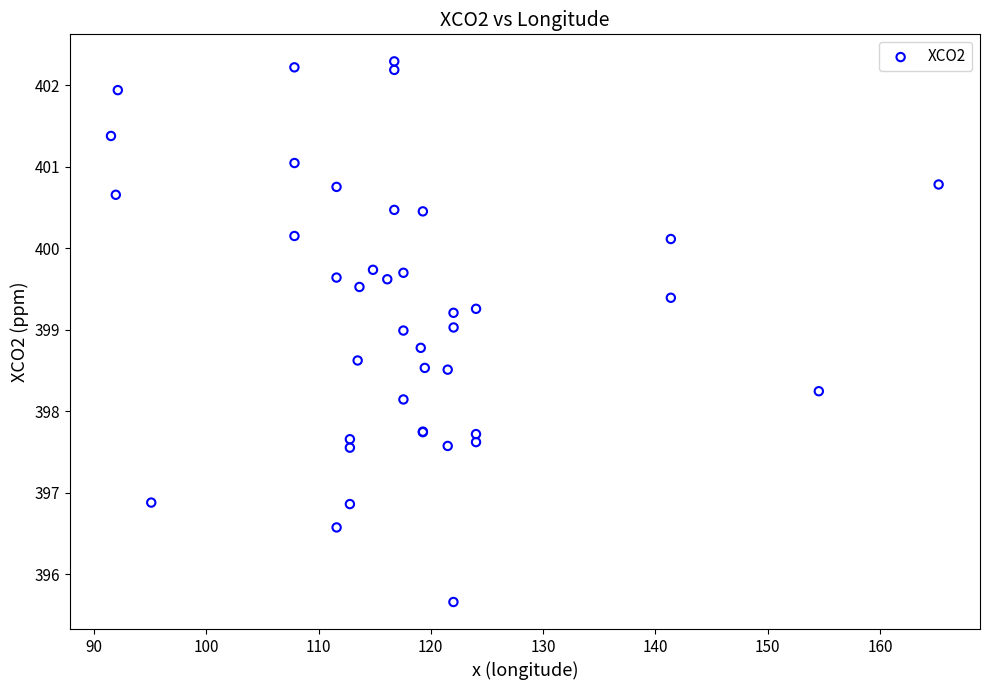

What Y value in the scatter plot is closest to 398?

398.1